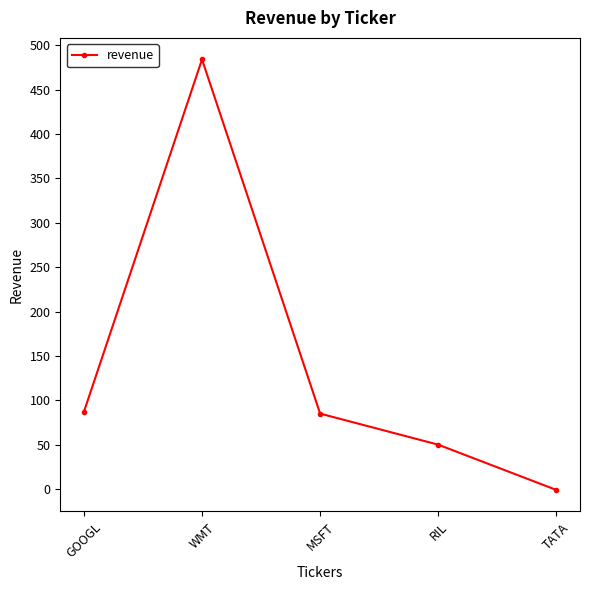

What value does the data have at RIL, to the nearest 50?

50